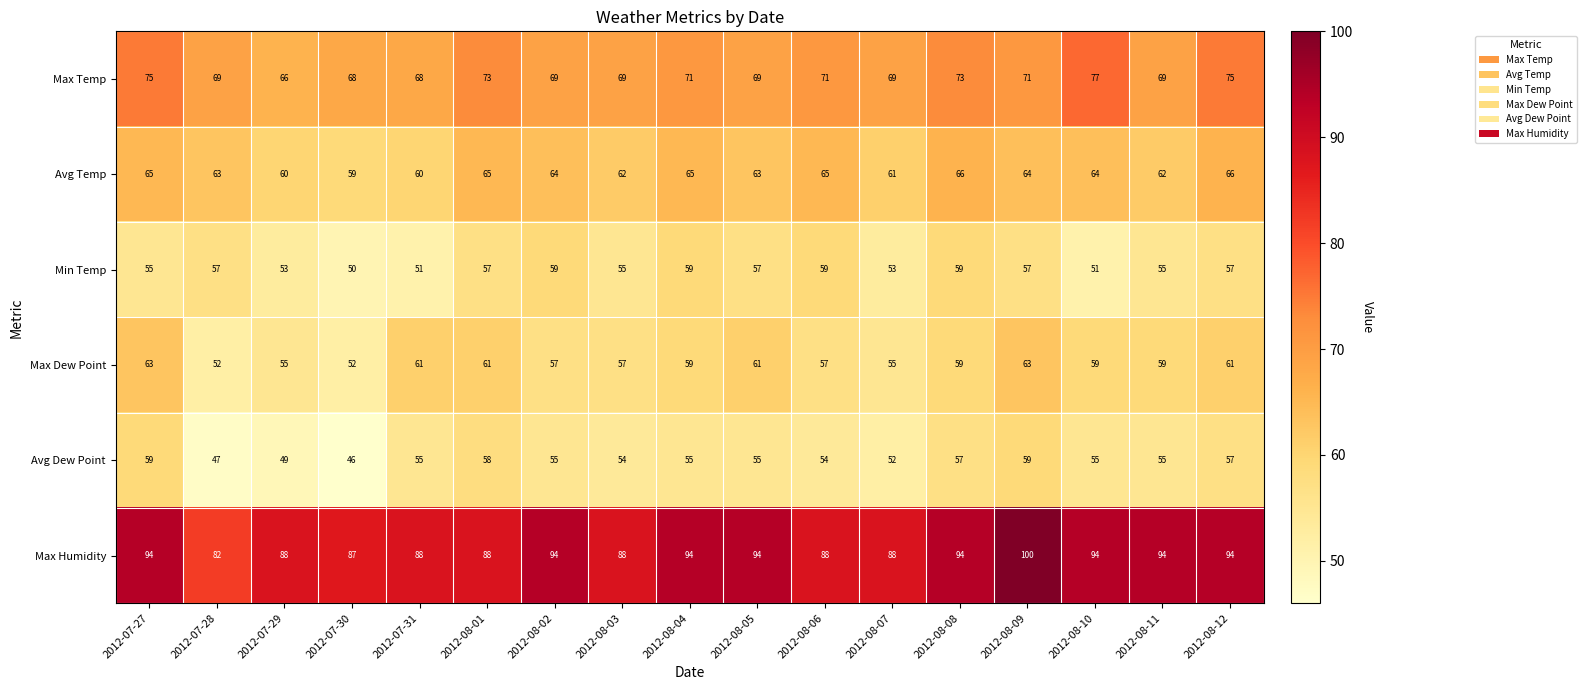

True or false: Max Temp has a value of 77 at 2012-08-10.

True